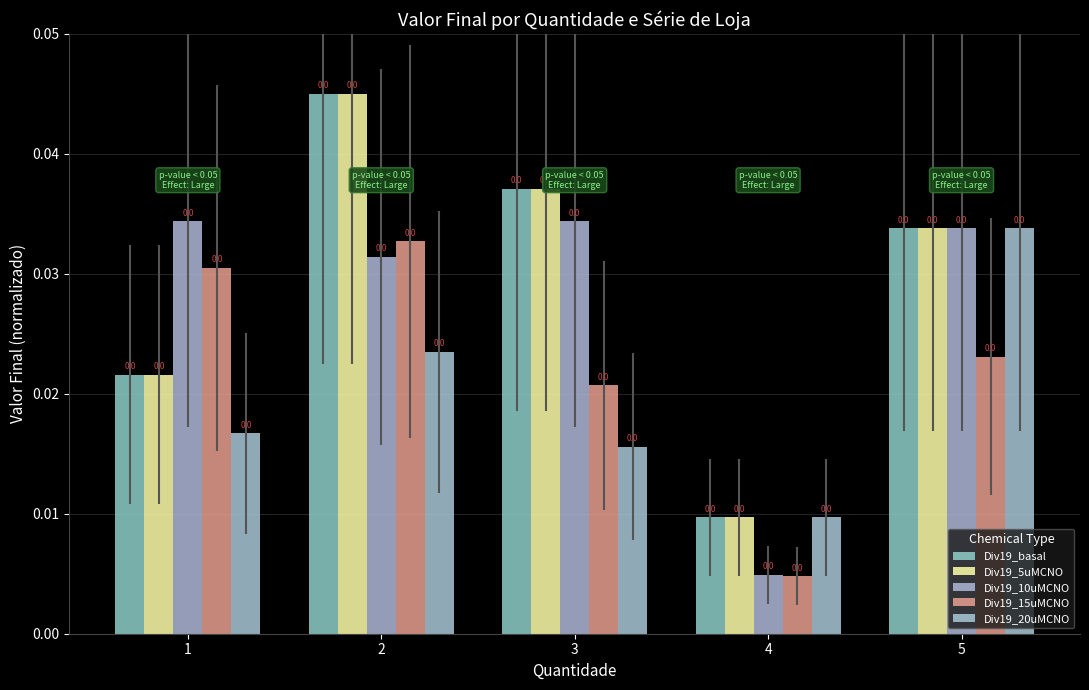

Is the value of Div19_15uMCNO at 3 greater than the value of Div19_10uMCNO at 5?

No